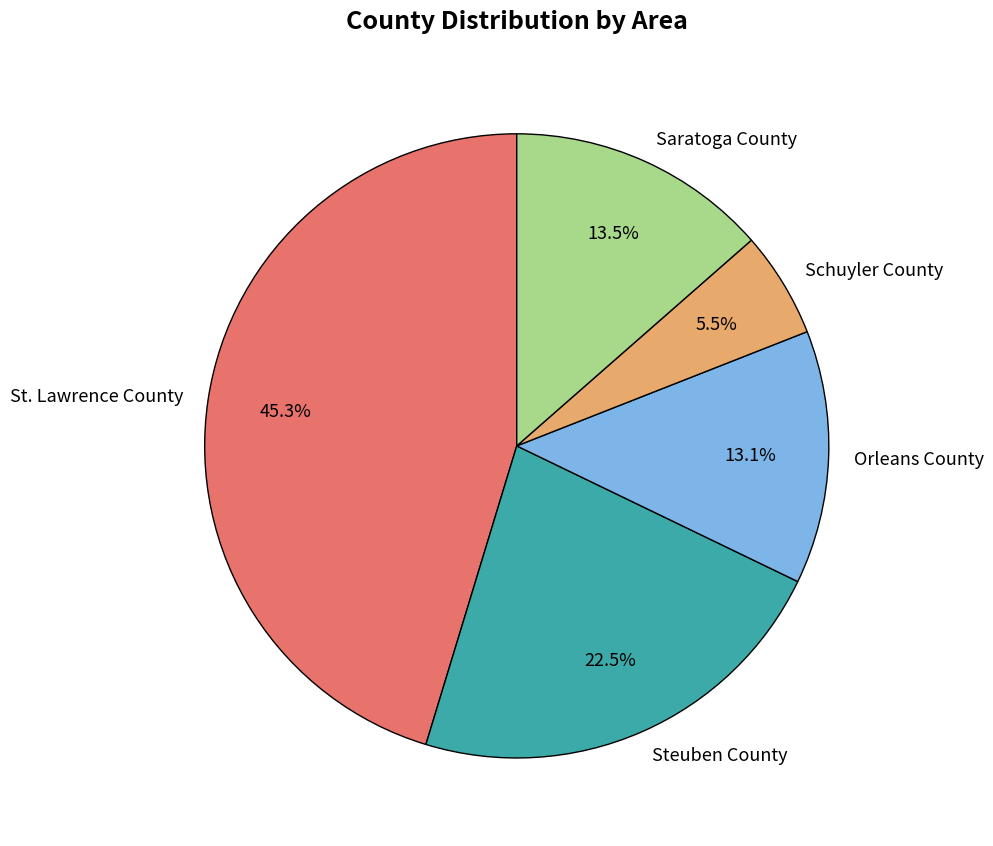

How many segments does this pie chart have?

5